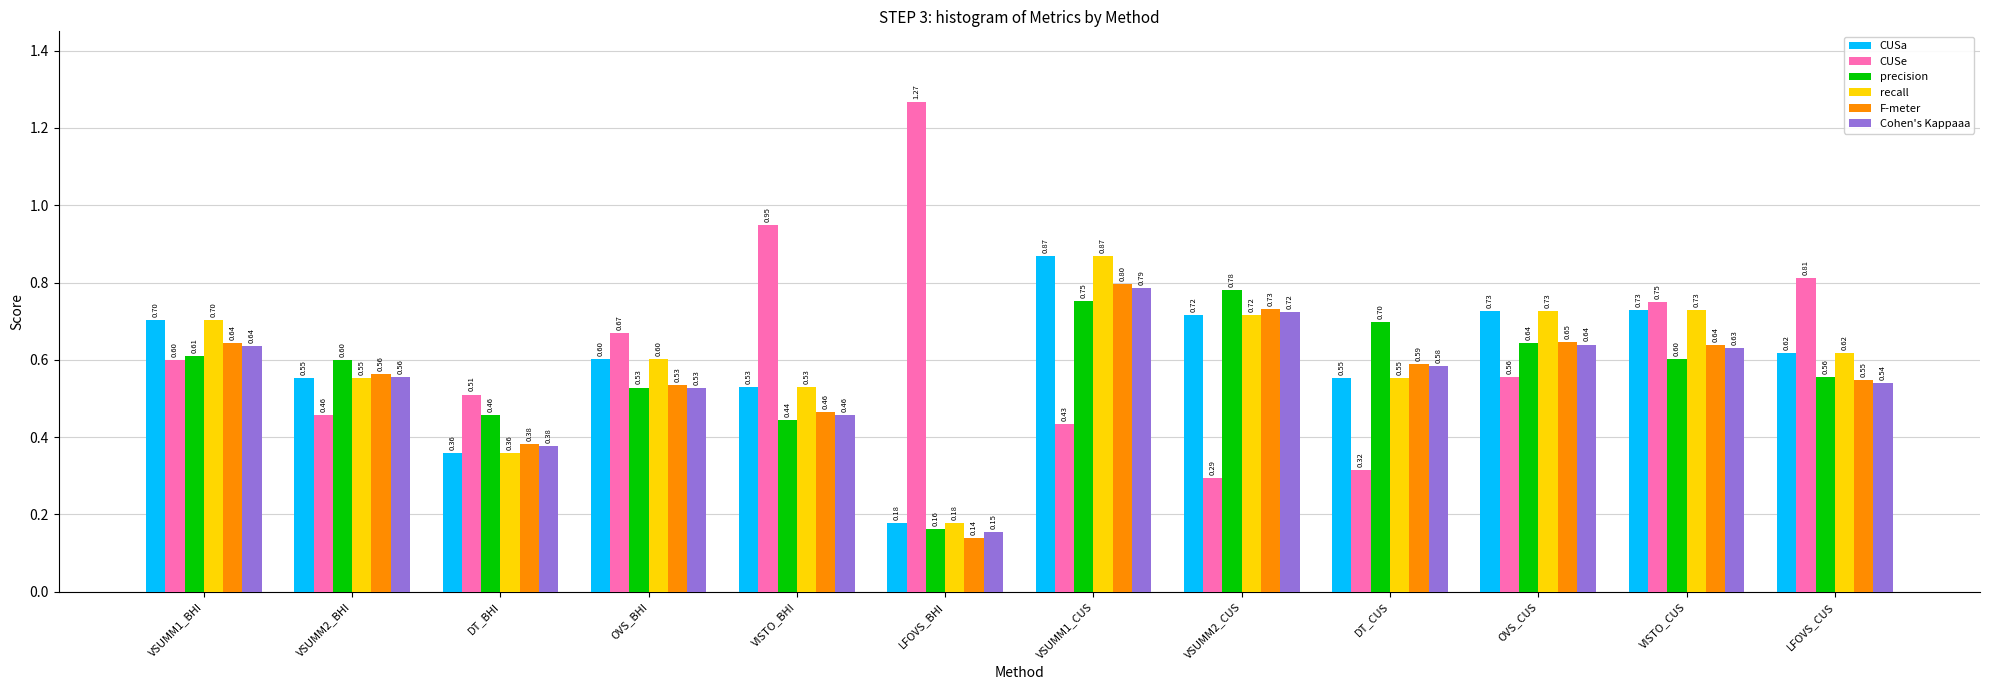

What is the difference between the maximum and minimum values in the Cohen's Kappaaa series?

0.6